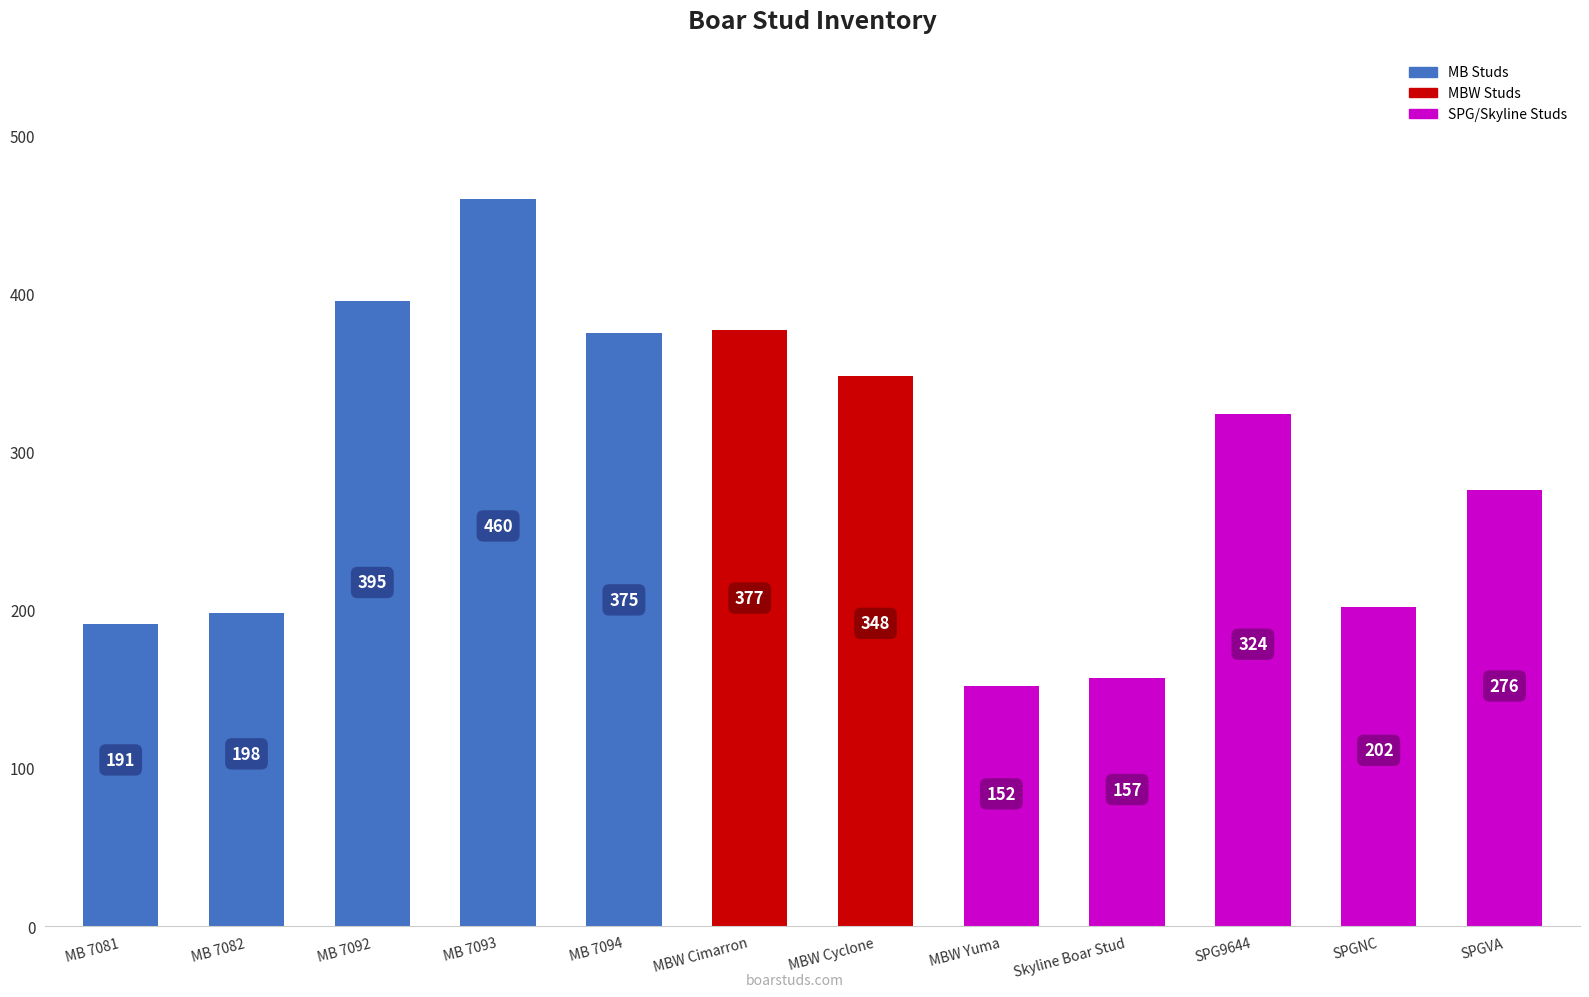

The chart shows a value of 395 at MB 7092. True or false?

True